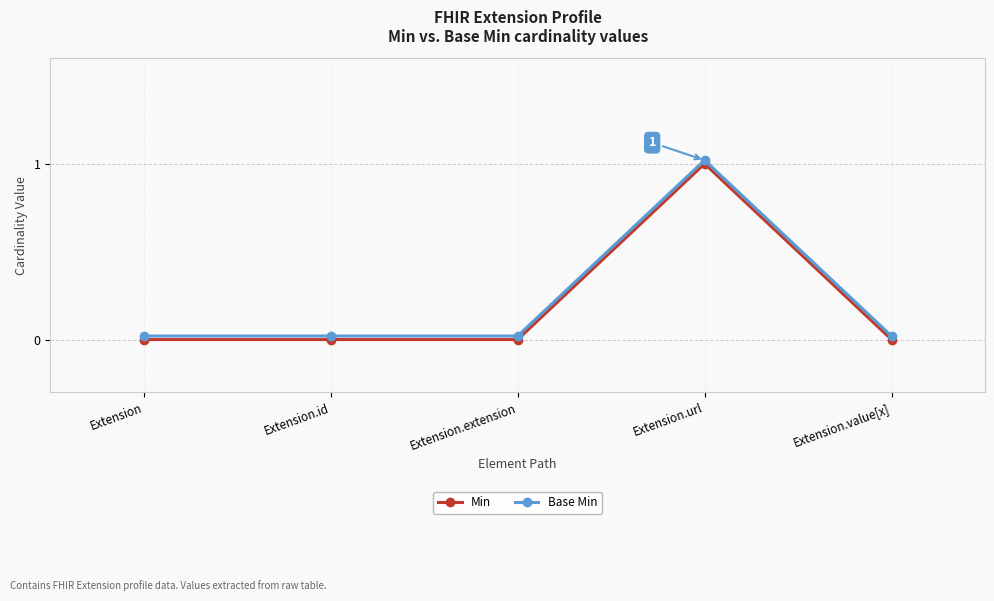

Is this an area chart (filled region under the line)?

No